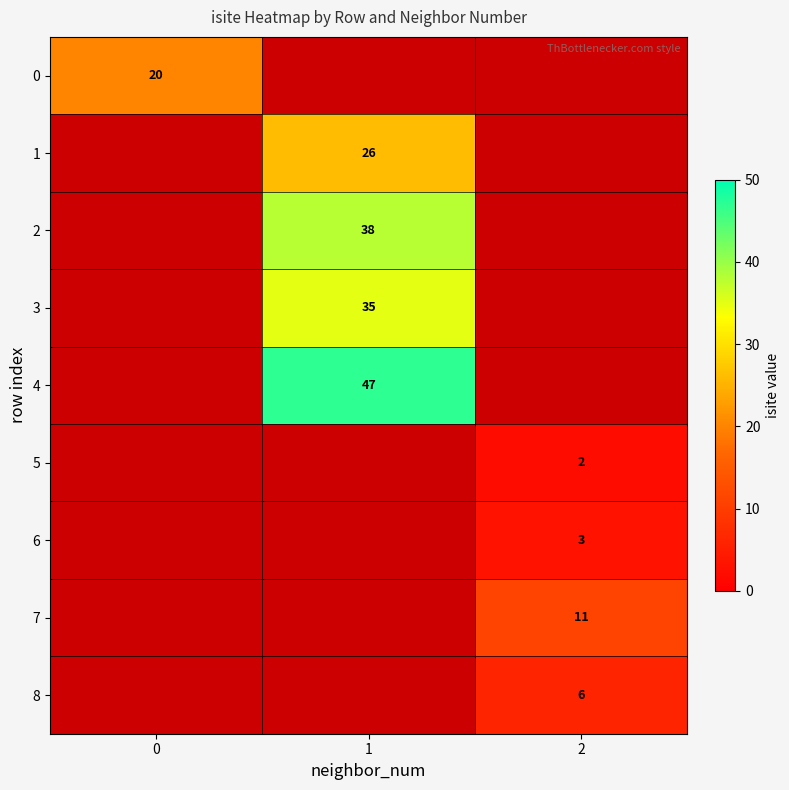

True or false: 2 has a value of 38 at 1.

True